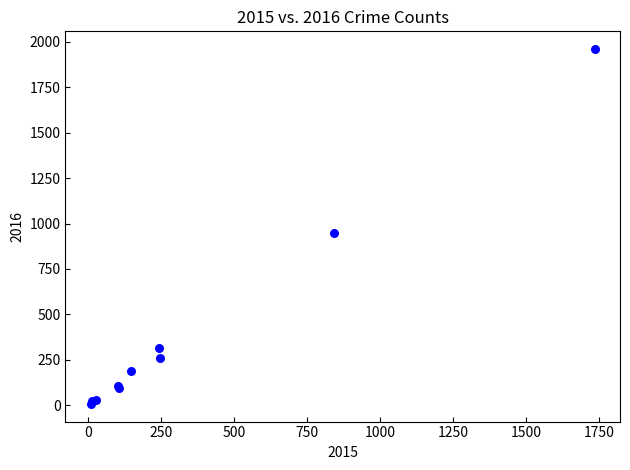

What Y value in the scatter plot is closest to 984?

946